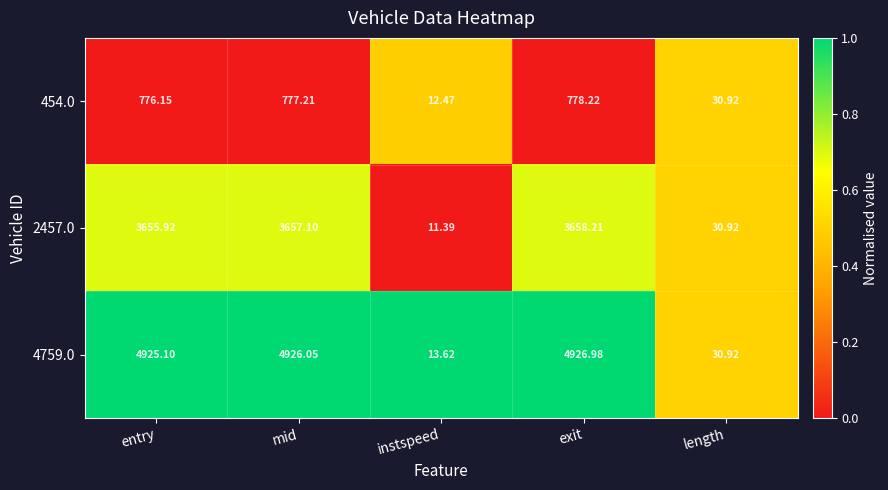

Which series has the largest range (max minus min)?

4759.0